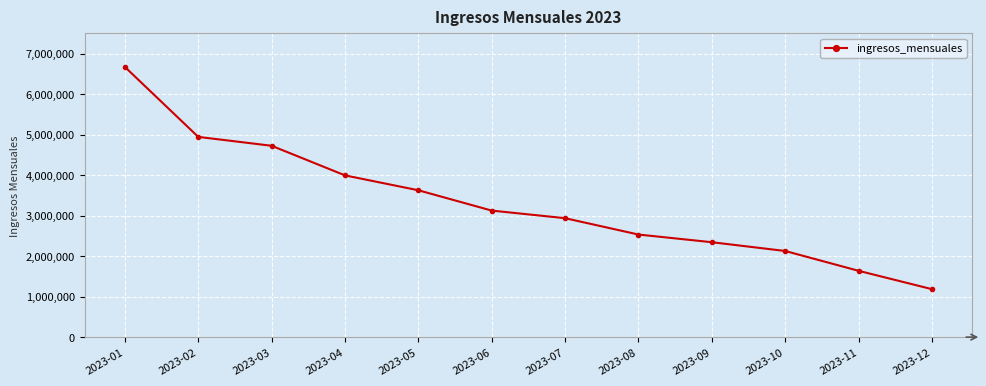

How many lines are shown in the chart?

1